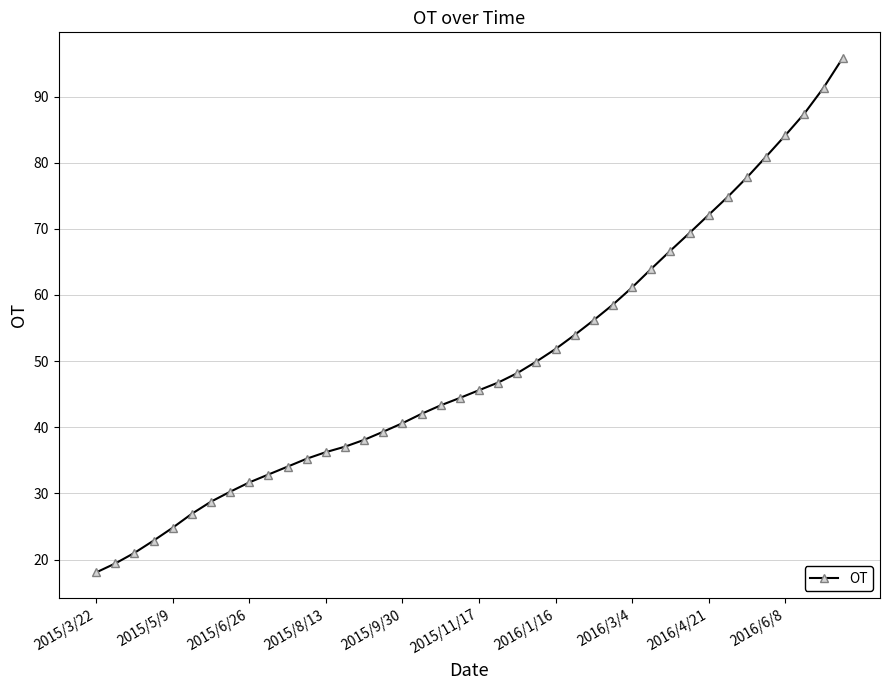

What is the difference between the second highest and minimum values?

73.3